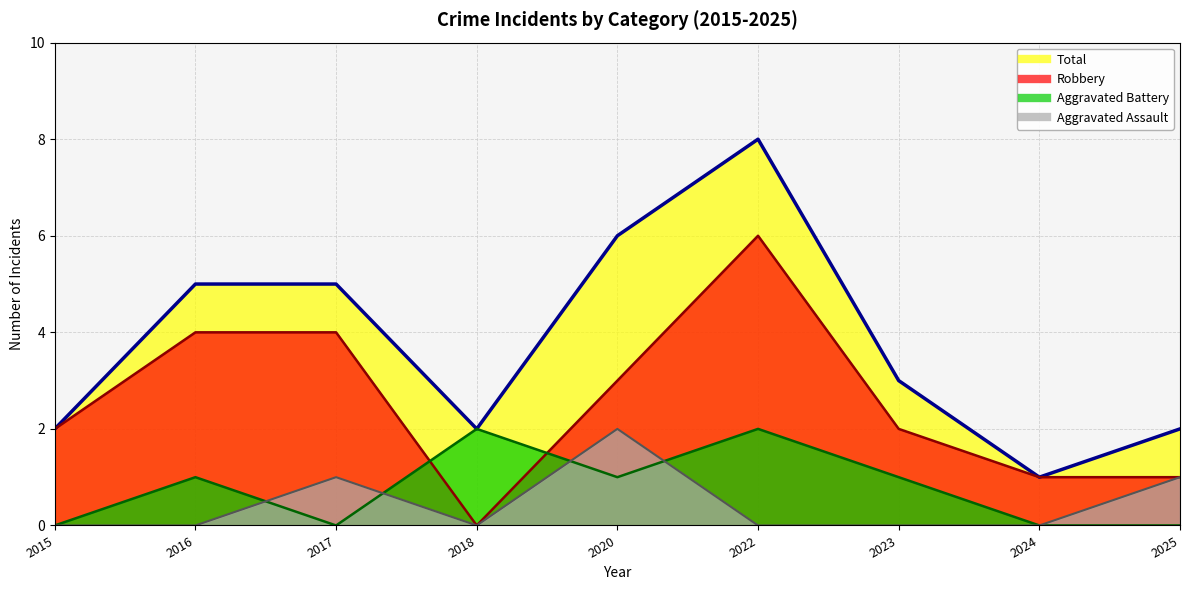

What are all the series names shown in the legend?

Aggravated Assault, Aggravated Battery, Robbery, Total